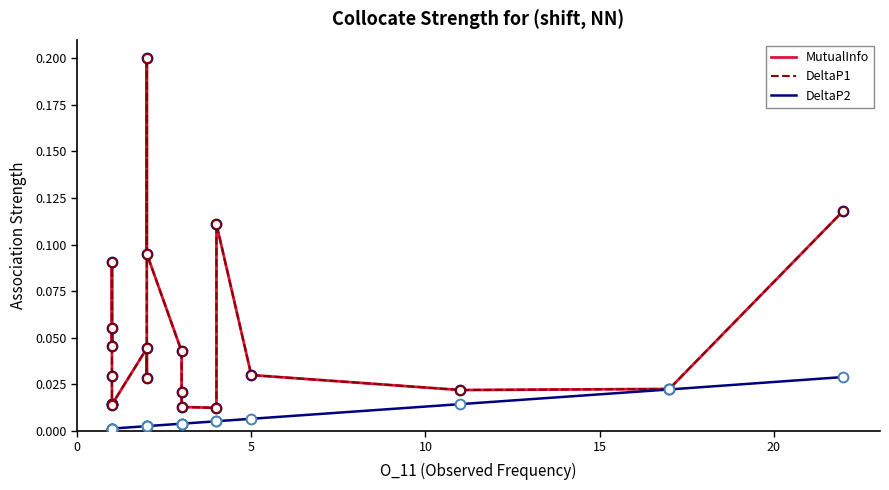

Which series contains the highest Y value?

MutualInfo